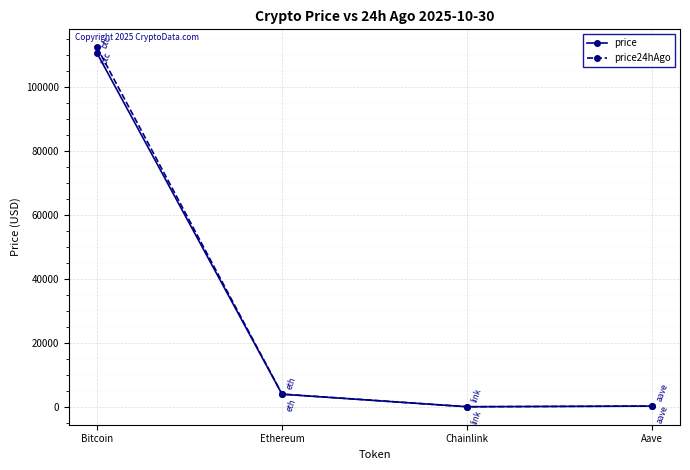

List the series in order of their peak value, lowest first.

price, price24hAgo